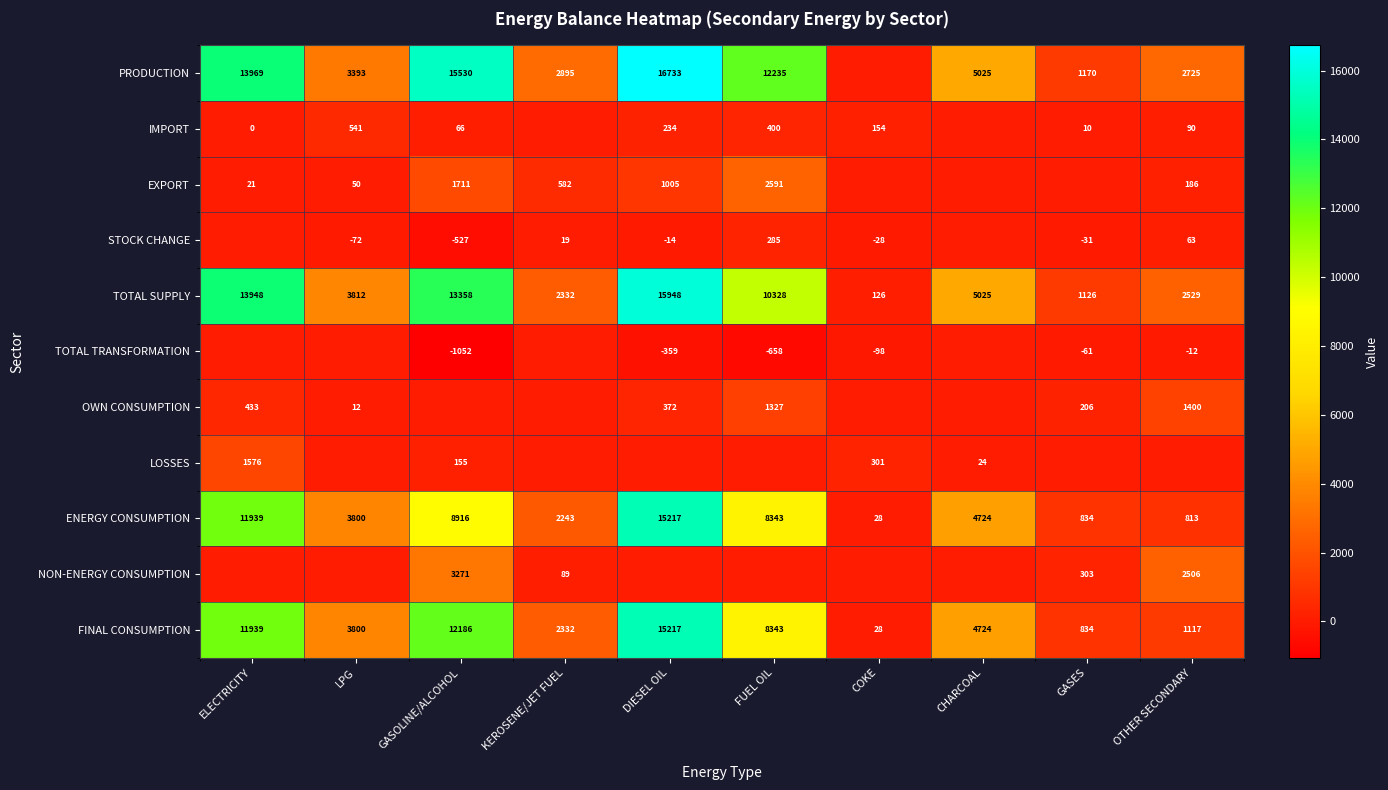

True or false: LOSSES has a value of 33 at CHARCOAL.

False